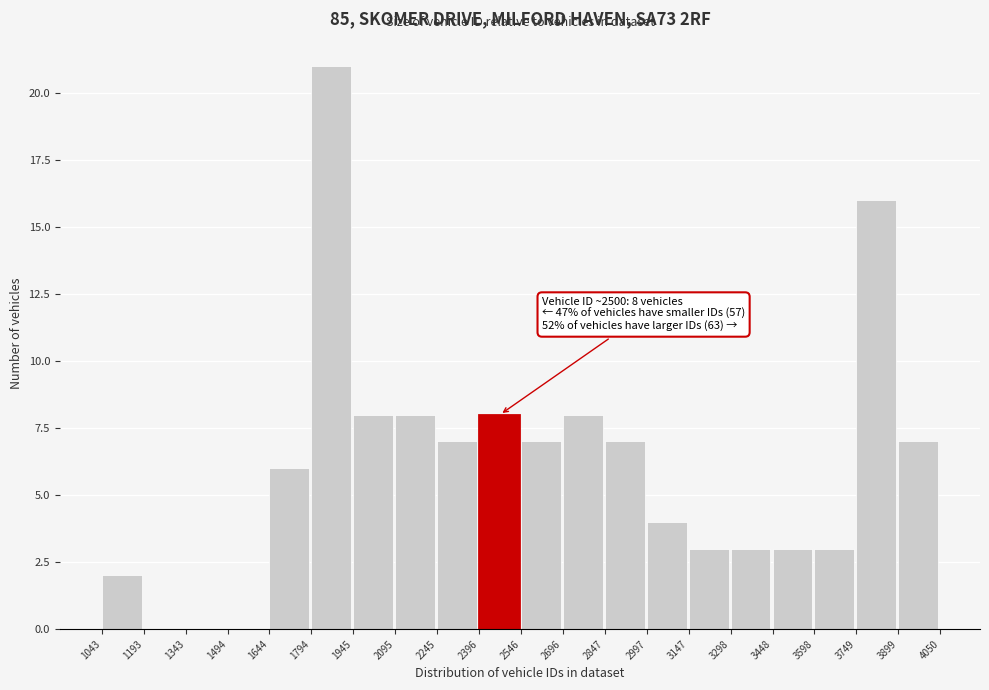

Over which range of the x-axis is the bar tallest?

1794 to 1945